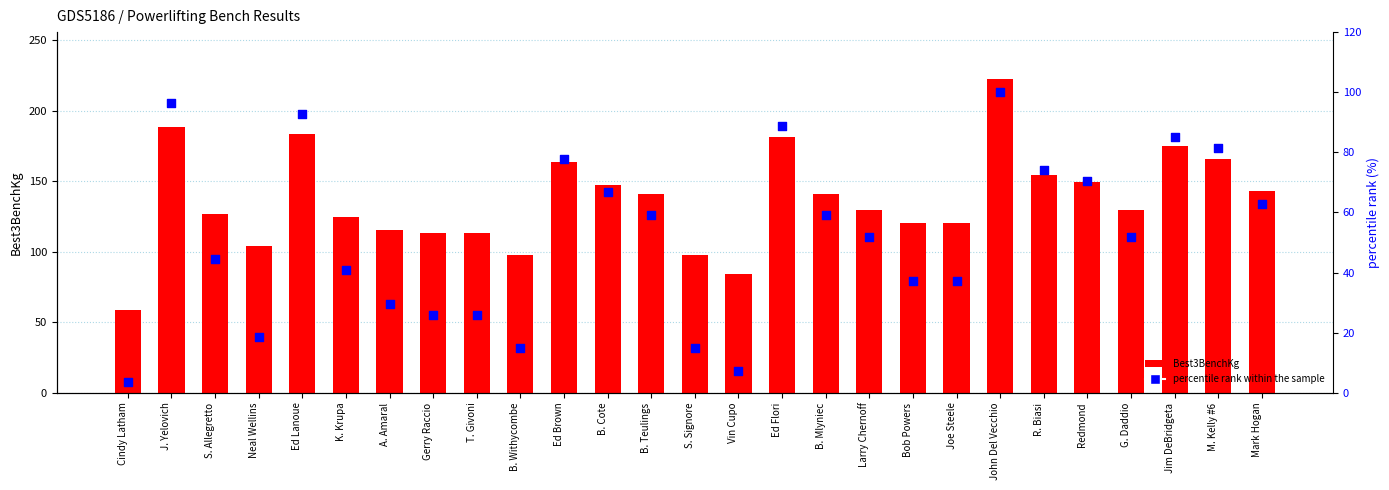

Which series has the largest total across all categories?

Best3BenchKg